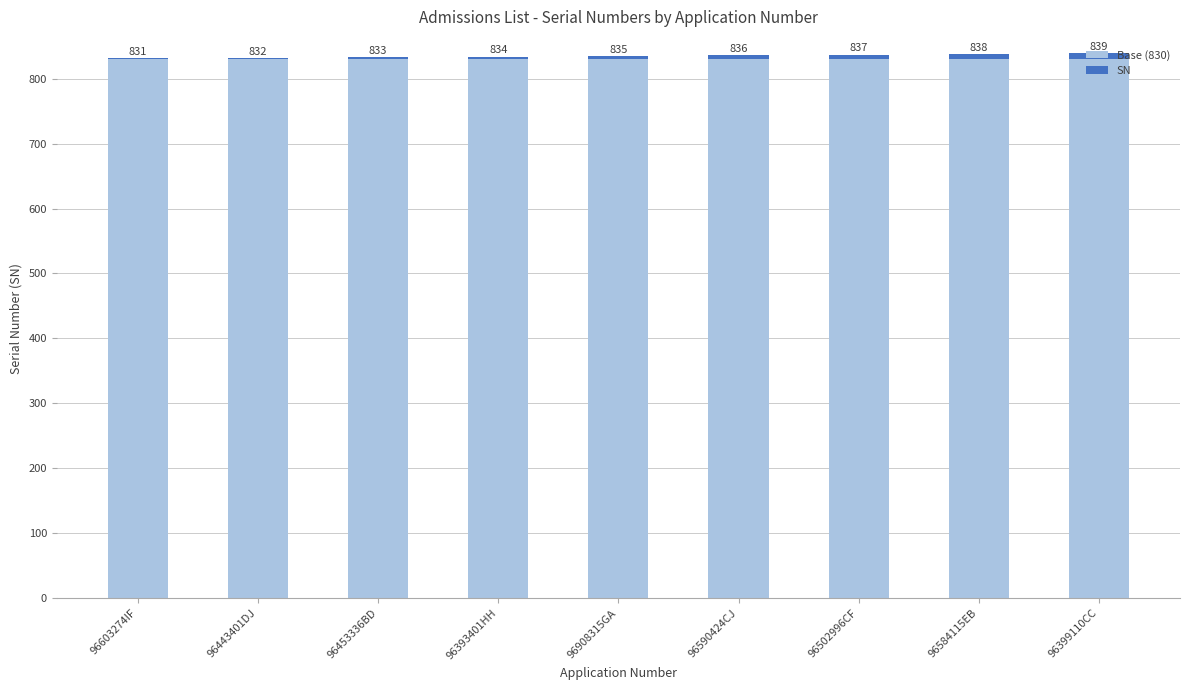

Are the bars grouped side by side (vs. stacked)?

No